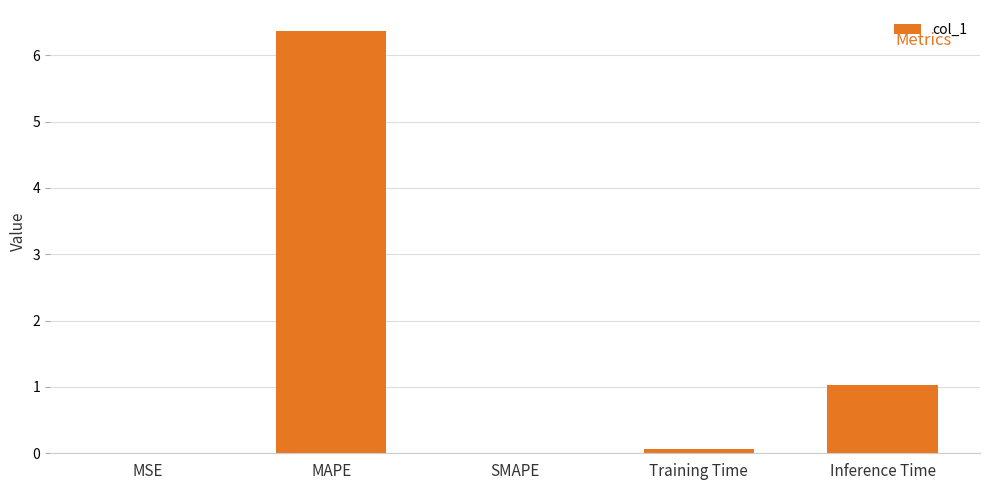

What is the greatest value displayed?

6.4